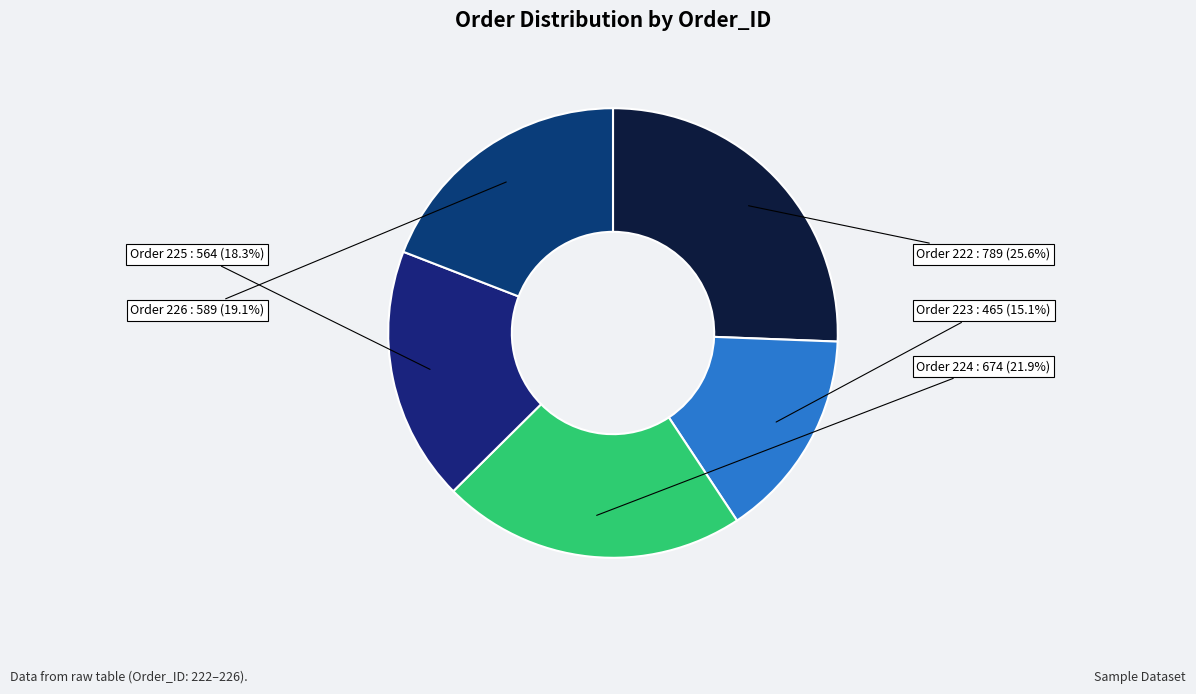

Which has a higher value, Order 225 or Order 223?

Order 225